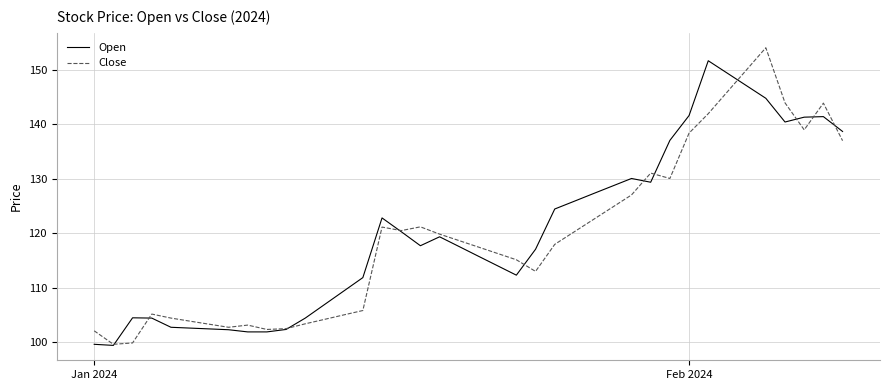

Which series has the largest range (max minus min)?

Close